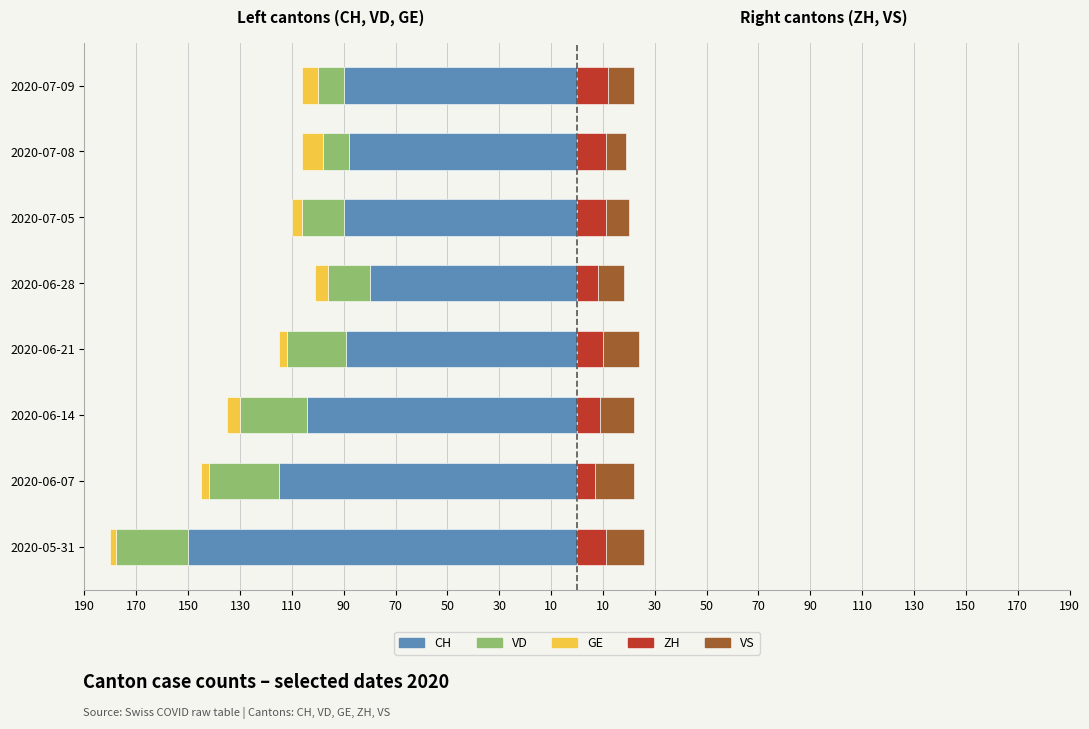

How many groups of bars are there?

8